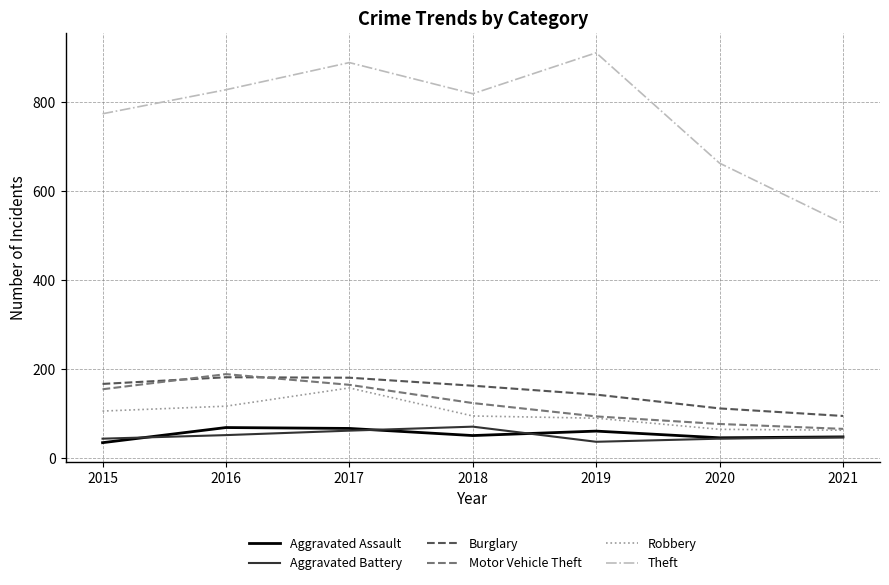

In Robbery, how many points are higher than both neighbors (excluding endpoints)?

1